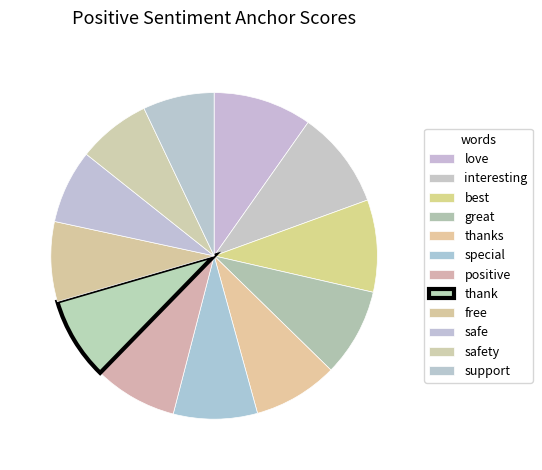

What percentage is the positive slice, to the nearest percent?

8%